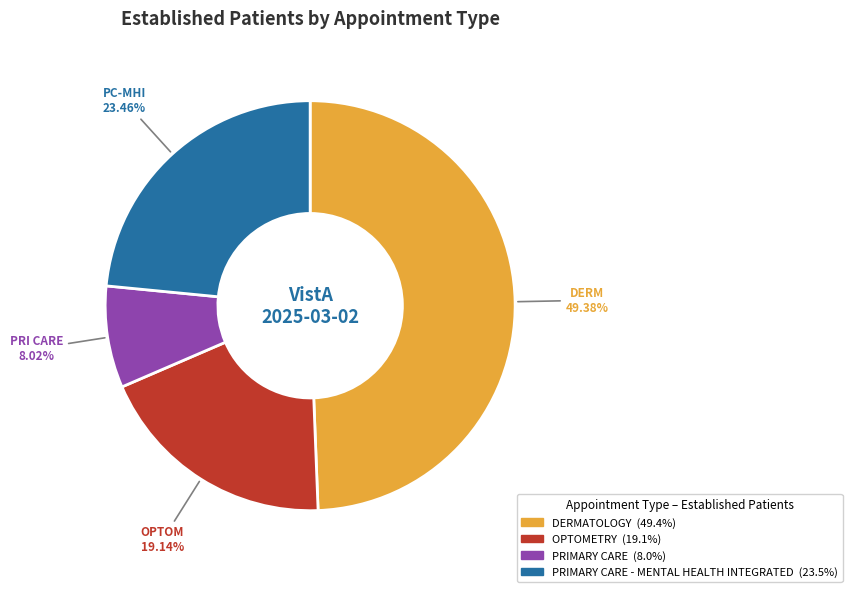

Count the number of slices in the pie.

4